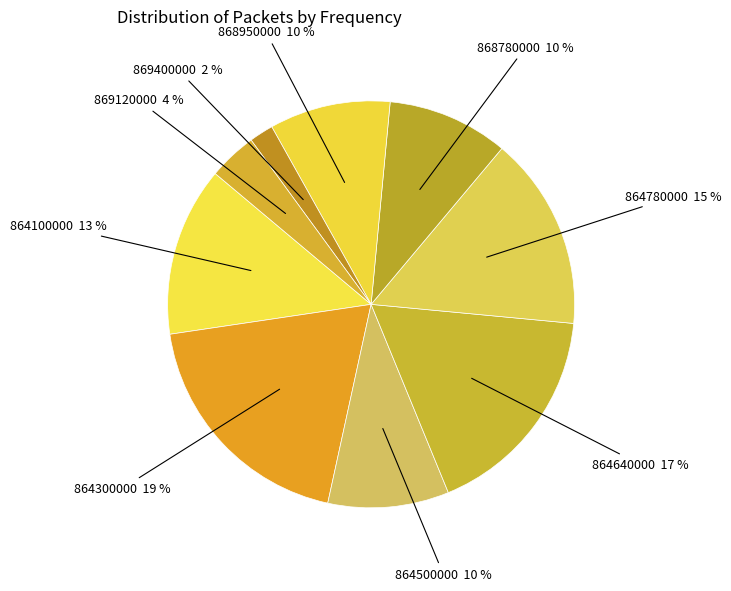

Does any single category account for the majority?

No